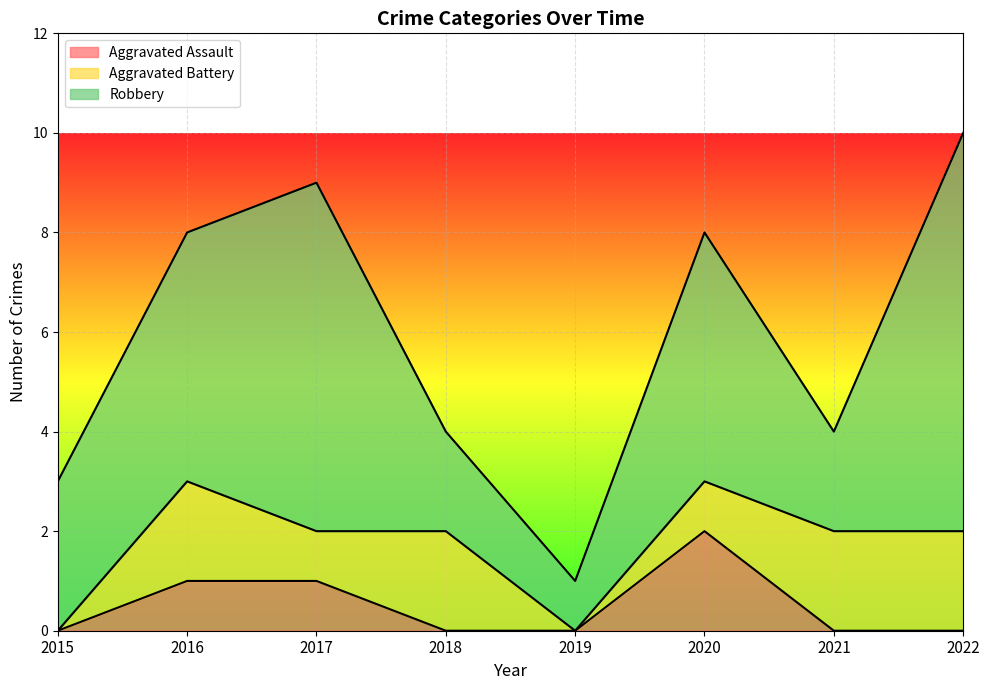

What are all the series names shown in the legend?

Aggravated Assault, Aggravated Battery, Robbery